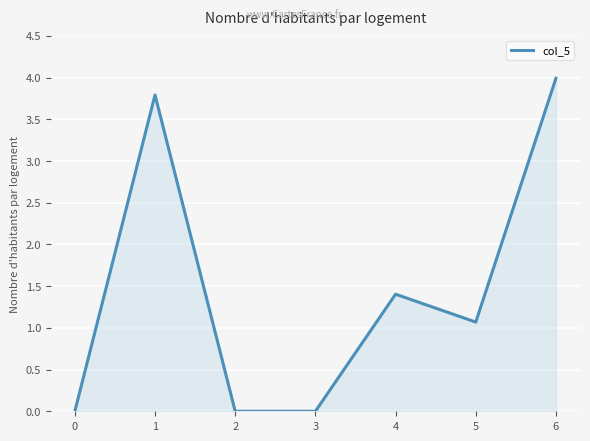

What is the sum of the values at 6 and 3?

4.0